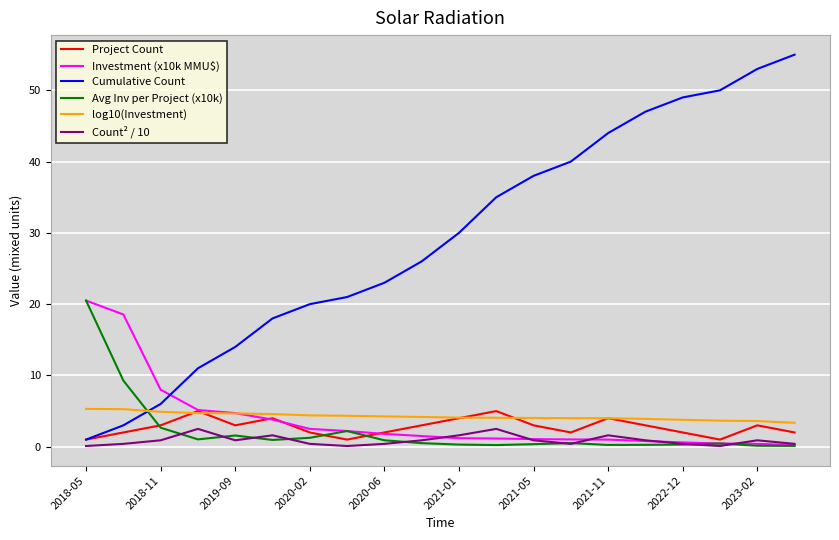

True or false: Investment (x10k MMU$) and Cumulative Count intersect in this chart.

True